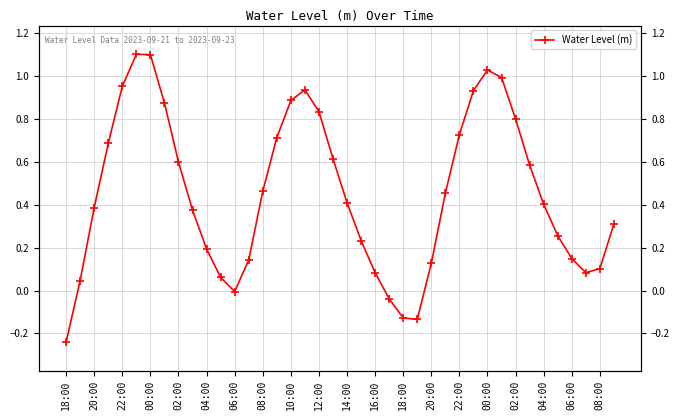

What is the average value?

0.5